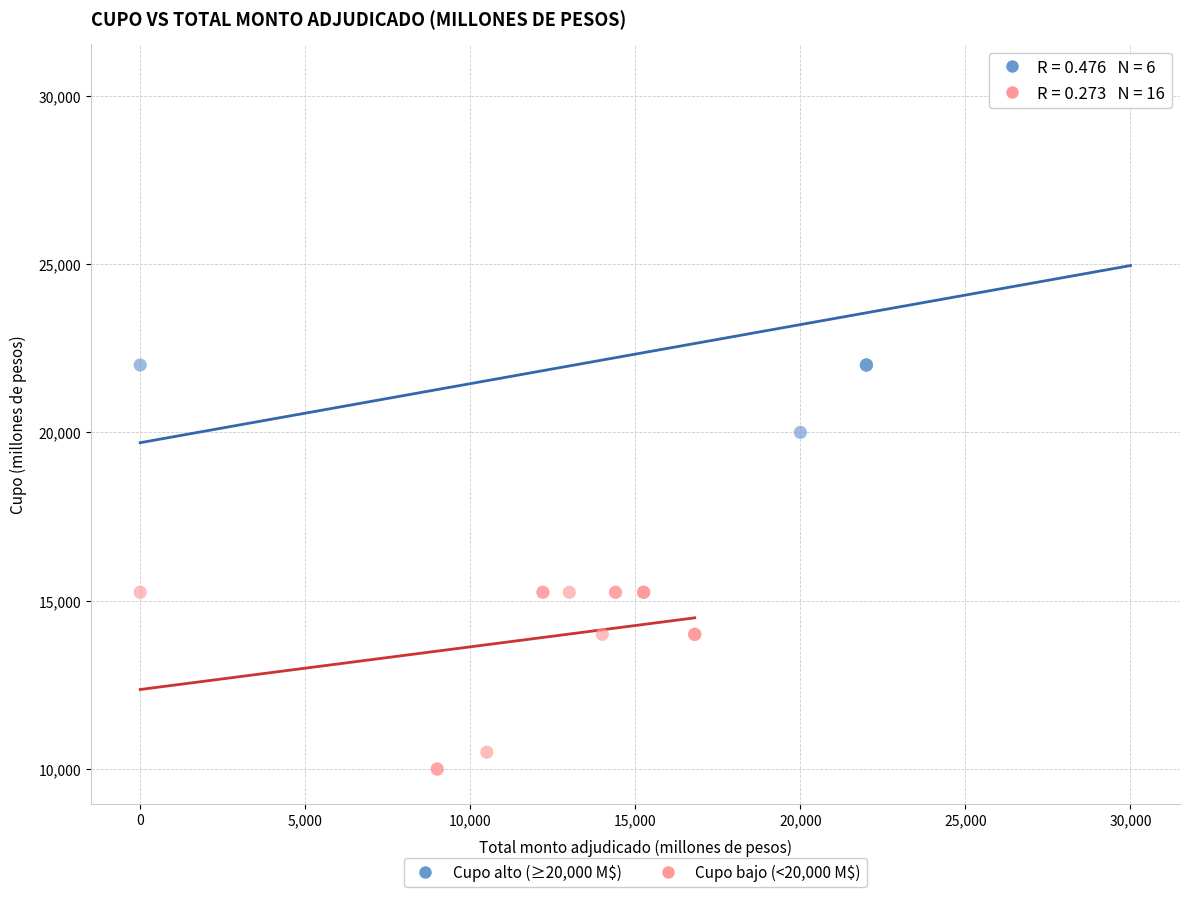

Which series has the largest Y range (max minus min)?

Cupo alto (≥20,000 M$)